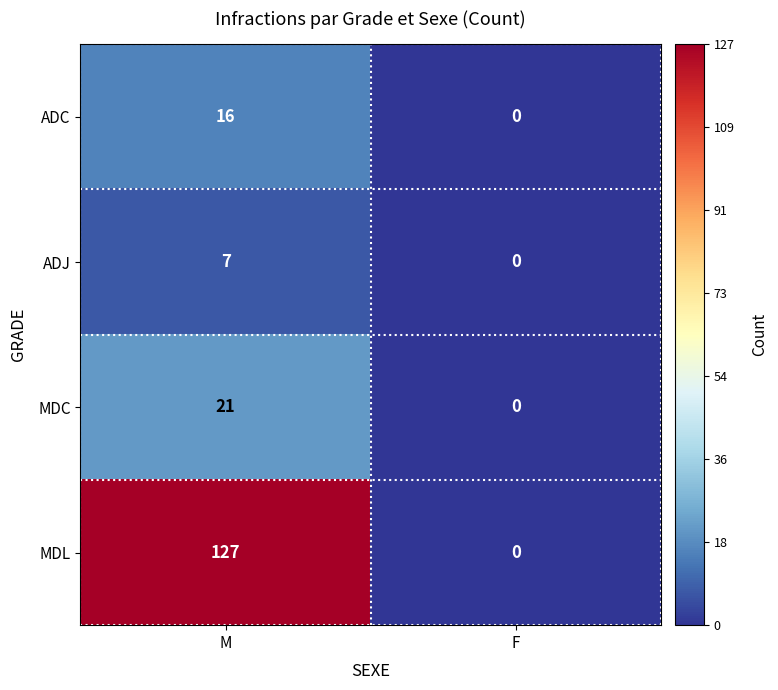

True or false: MDC has a value of 8 at F.

False